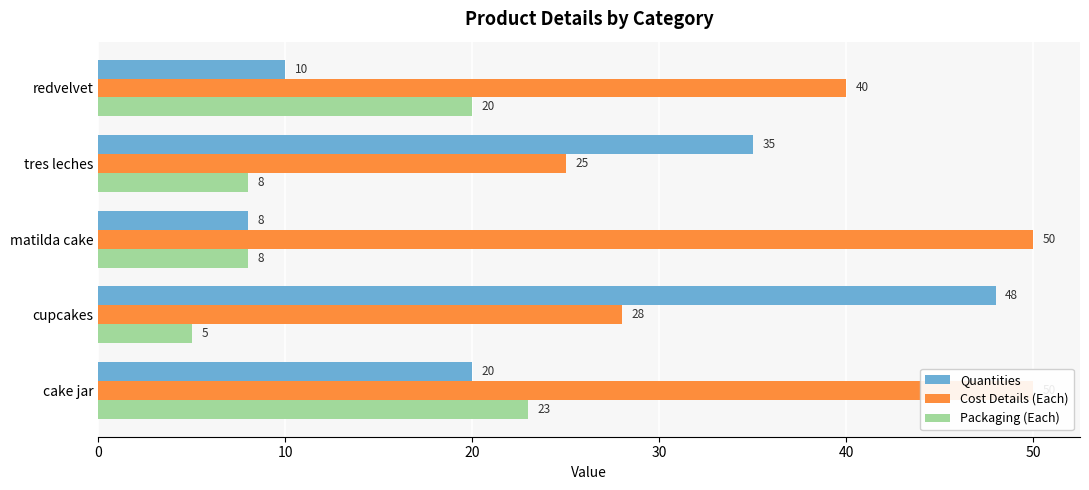

How many data points does each series have?

5